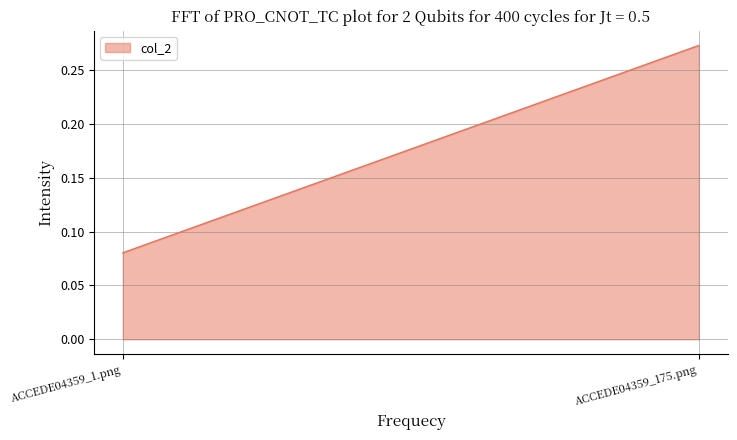

What is the change in value from ACCEDE04359_1.png to ACCEDE04359_175.png?

+0.2